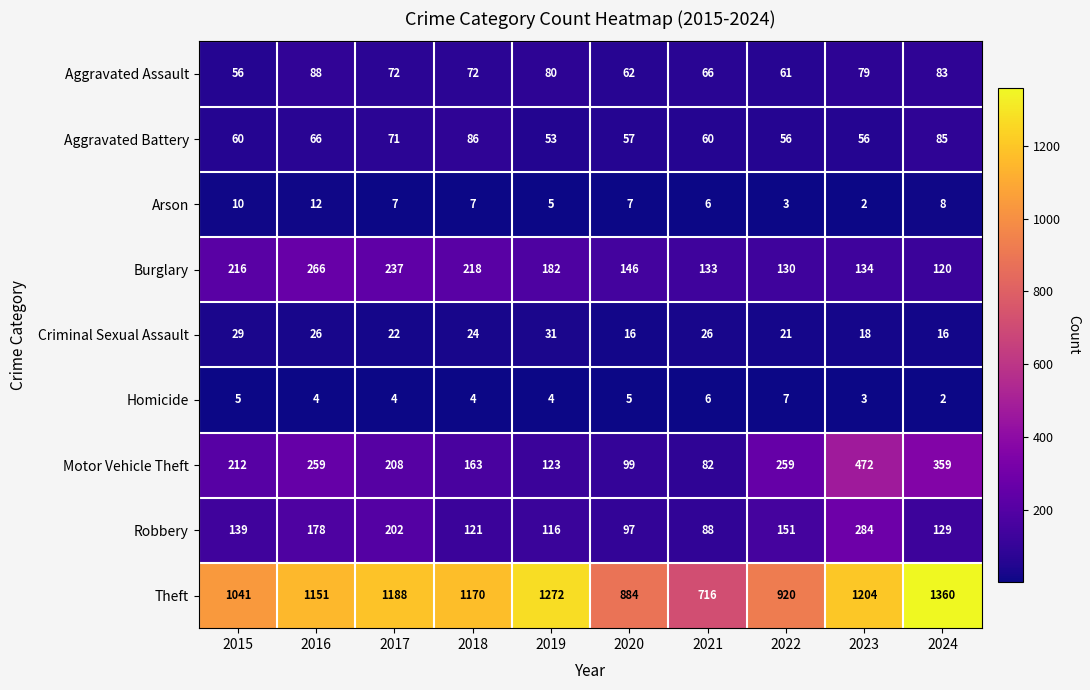

At how many categories does at least one series exceed 403?

10